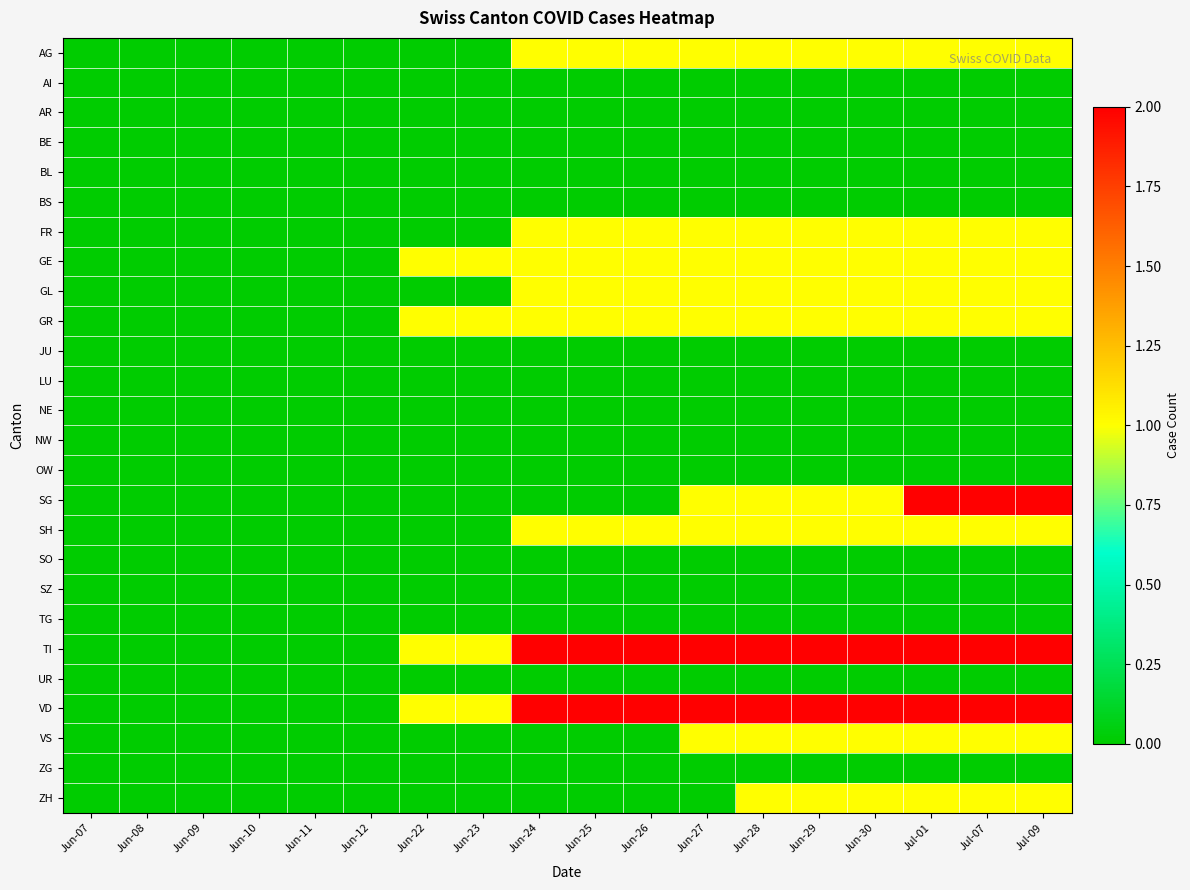

Which category has the lowest value across all series?

Jun-07